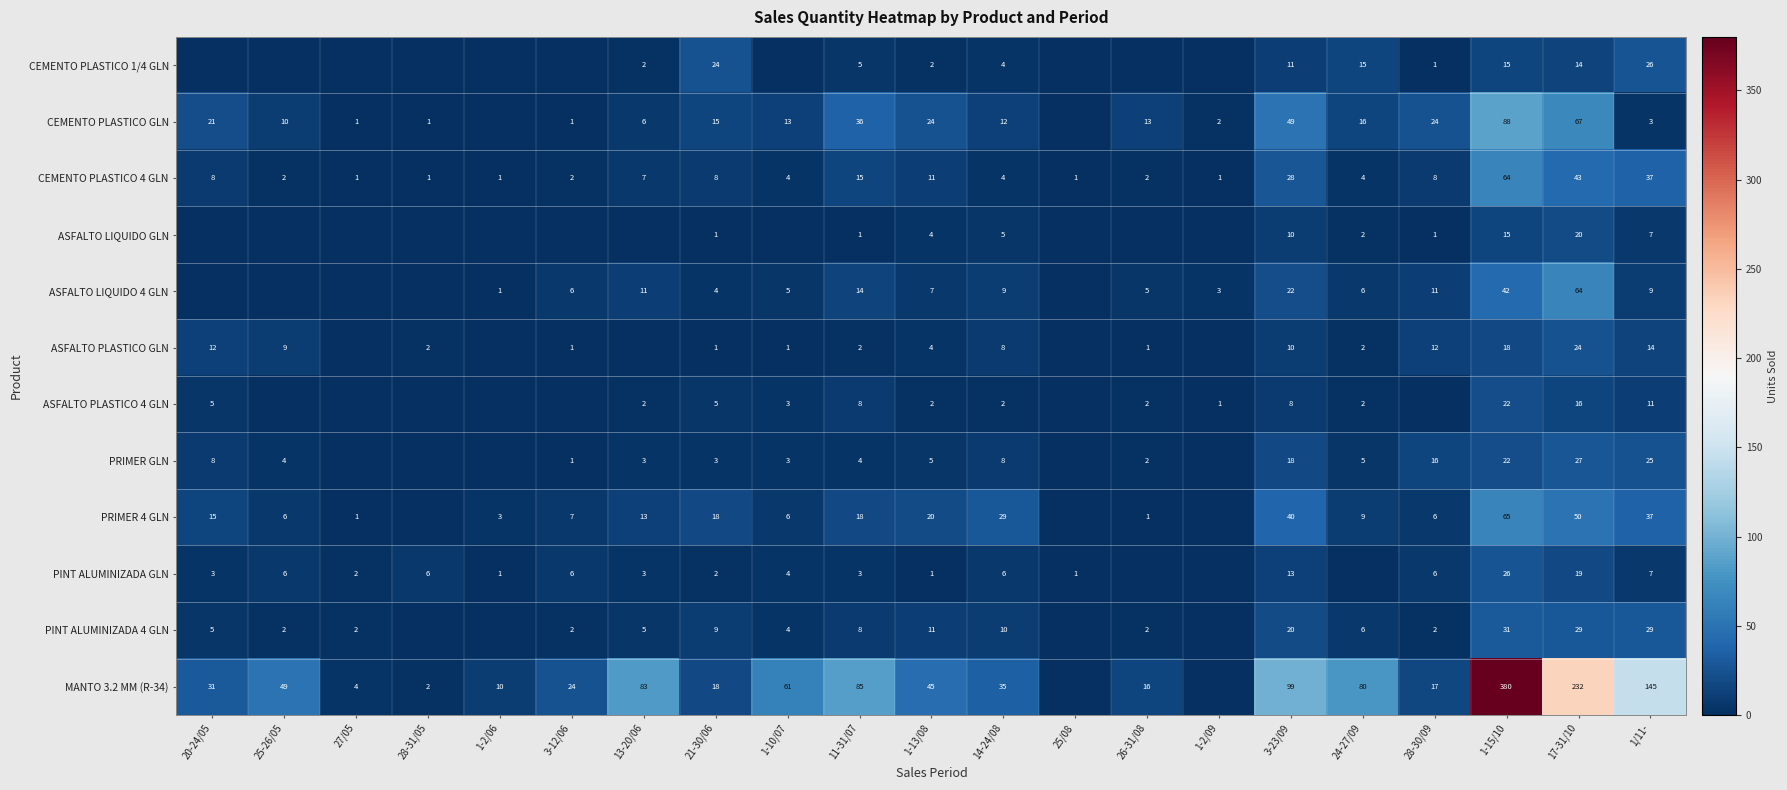

True or false: ASFALTO LIQUIDO 4 GLN has a value of 1 at 24-27/09.

False